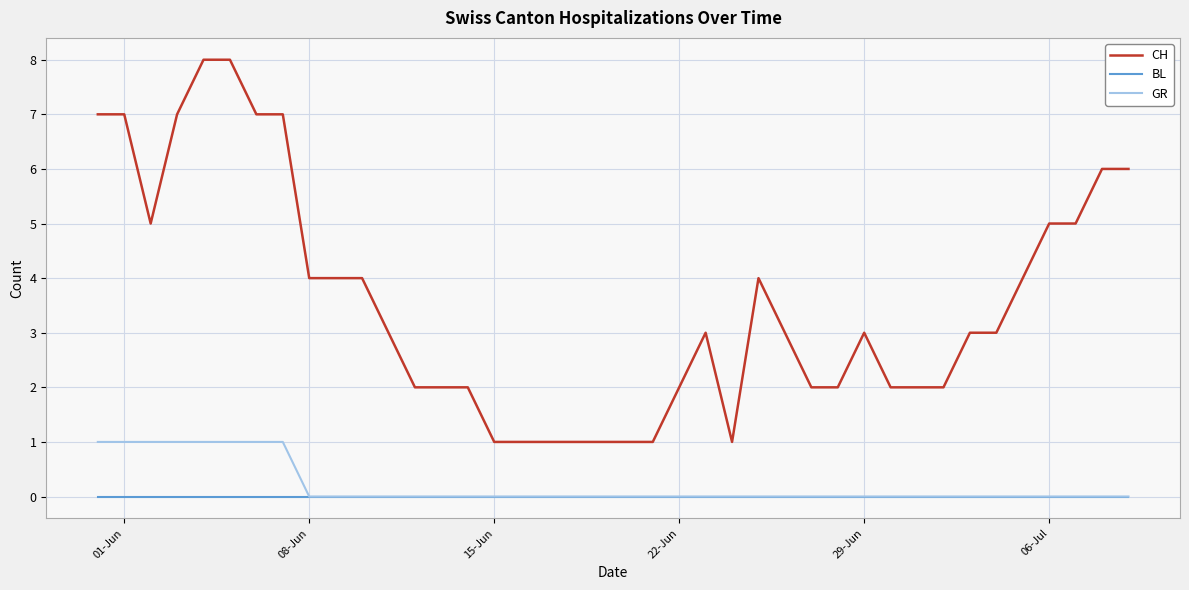

Which series has the largest range (max minus min)?

CH